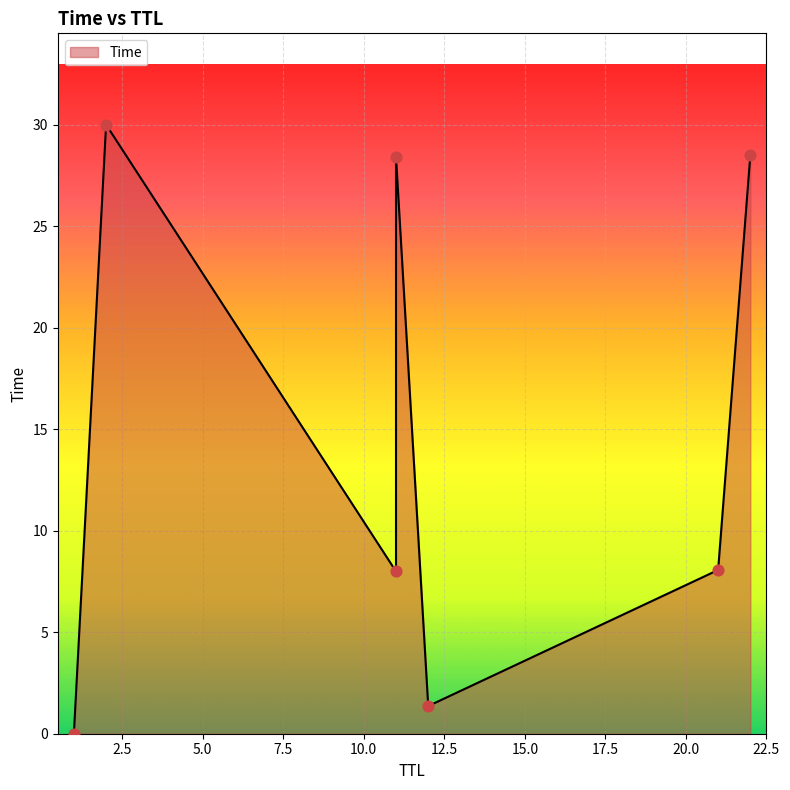

Between 22 and 11, which is larger?

22